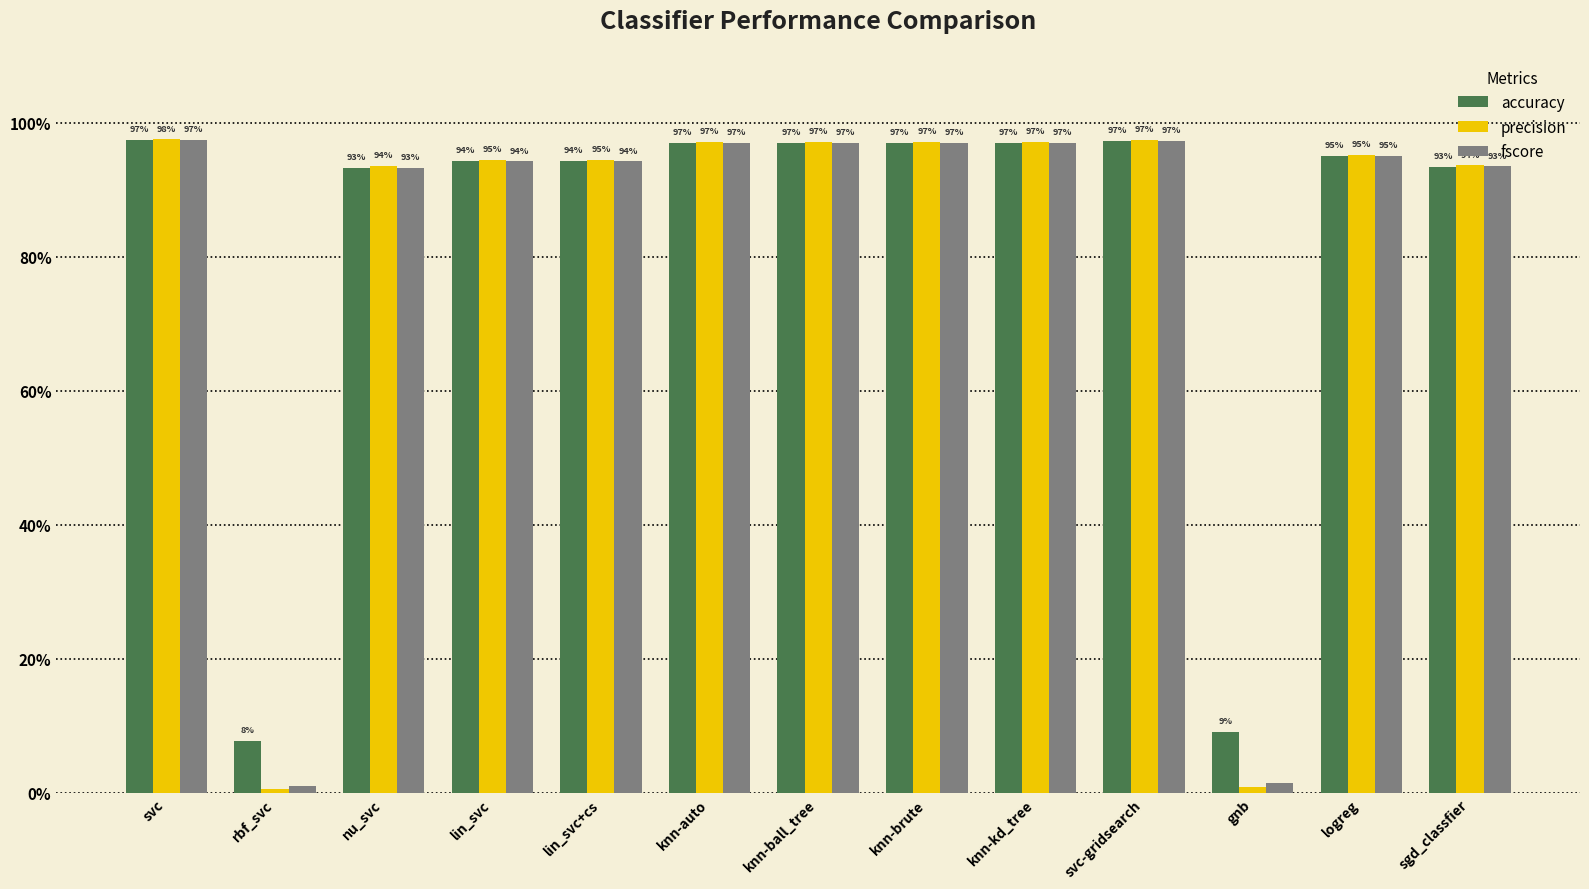

What is the highest value of the precision series?

1.0